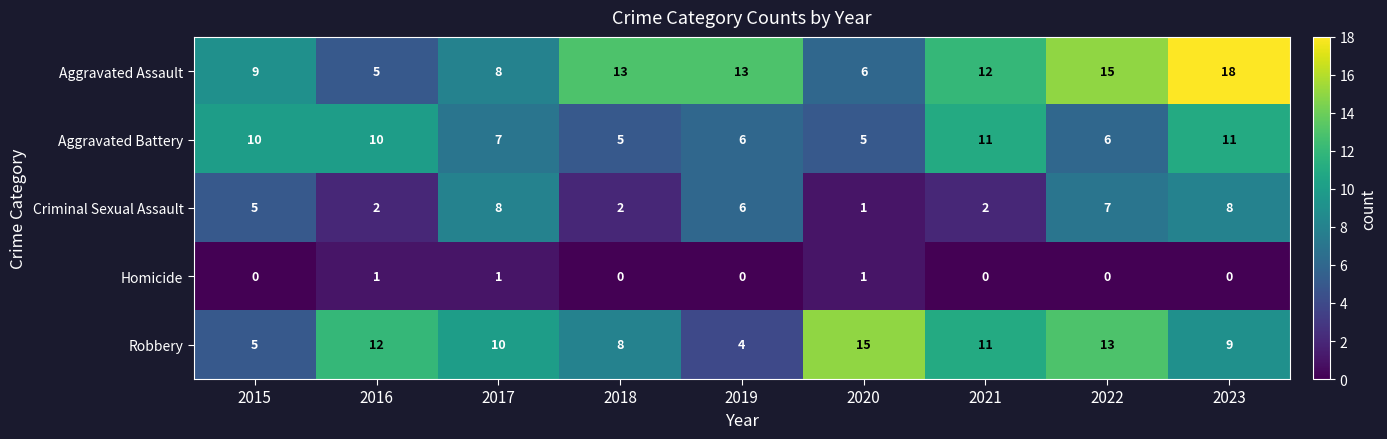

Rank the series by their maximum value, from lowest to highest.

Homicide, Criminal Sexual Assault, Aggravated Battery, Robbery, Aggravated Assault